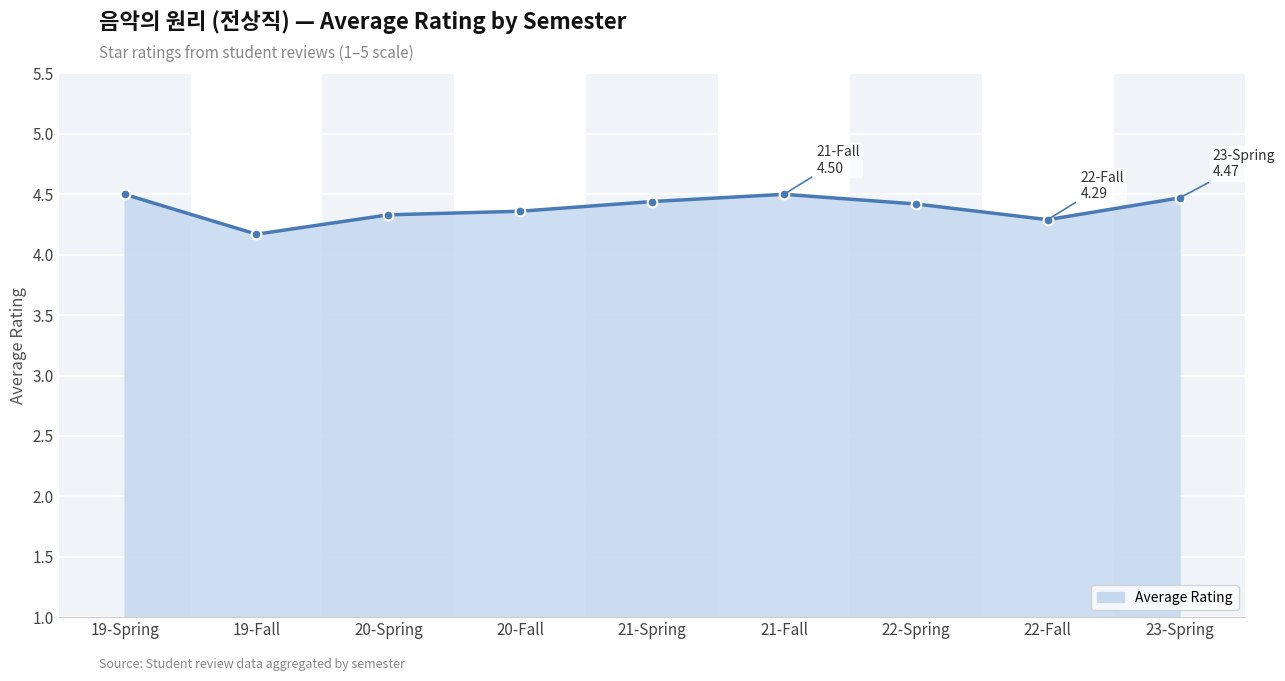

What is the smallest value displayed?

4.2